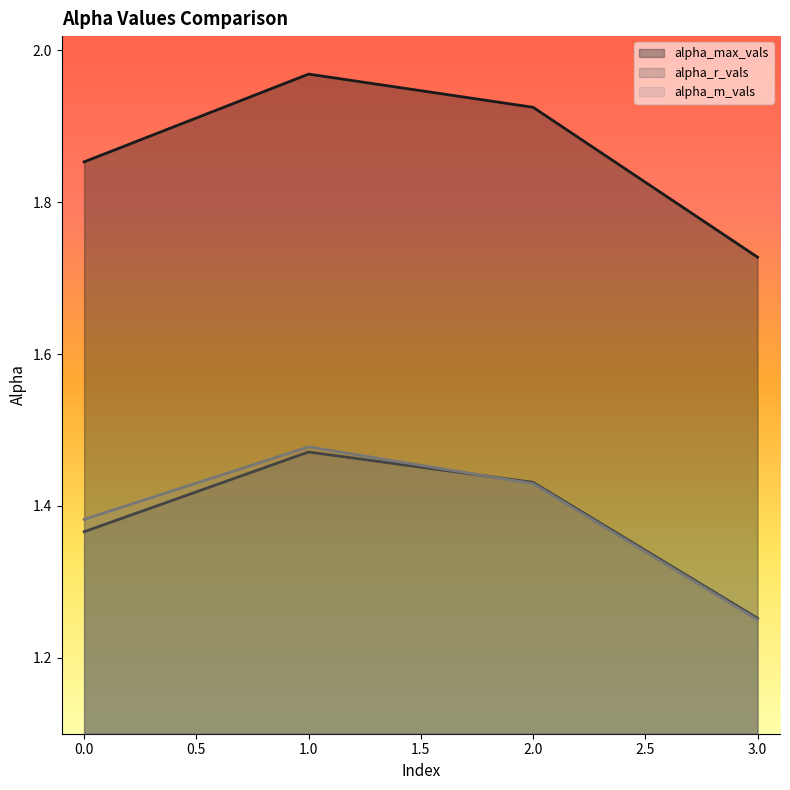

What are all the series names shown in the legend?

alpha_max_vals, alpha_r_vals, alpha_m_vals